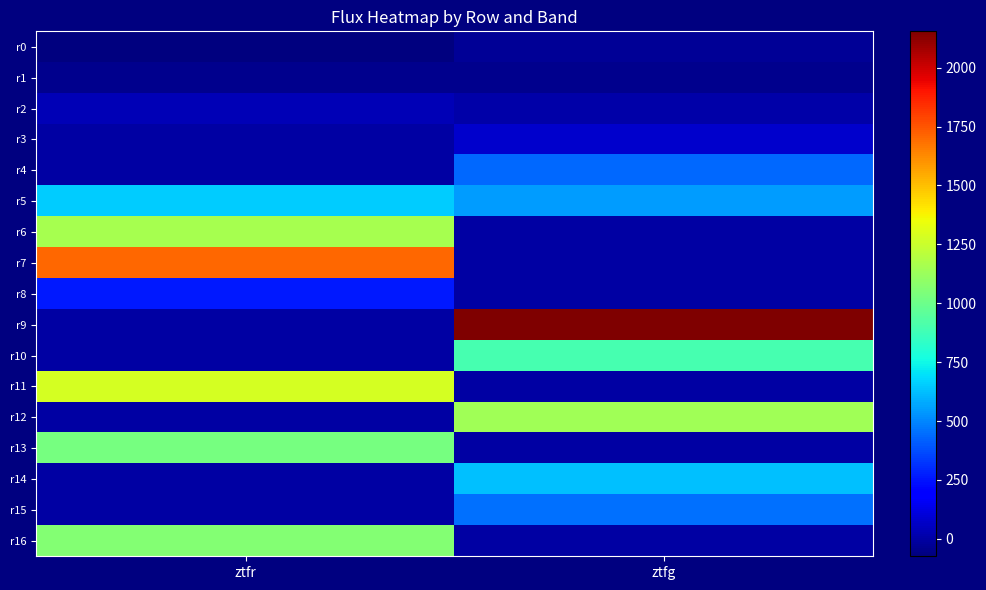

What is the difference between the highest and lowest values at ztfg?

2193.7